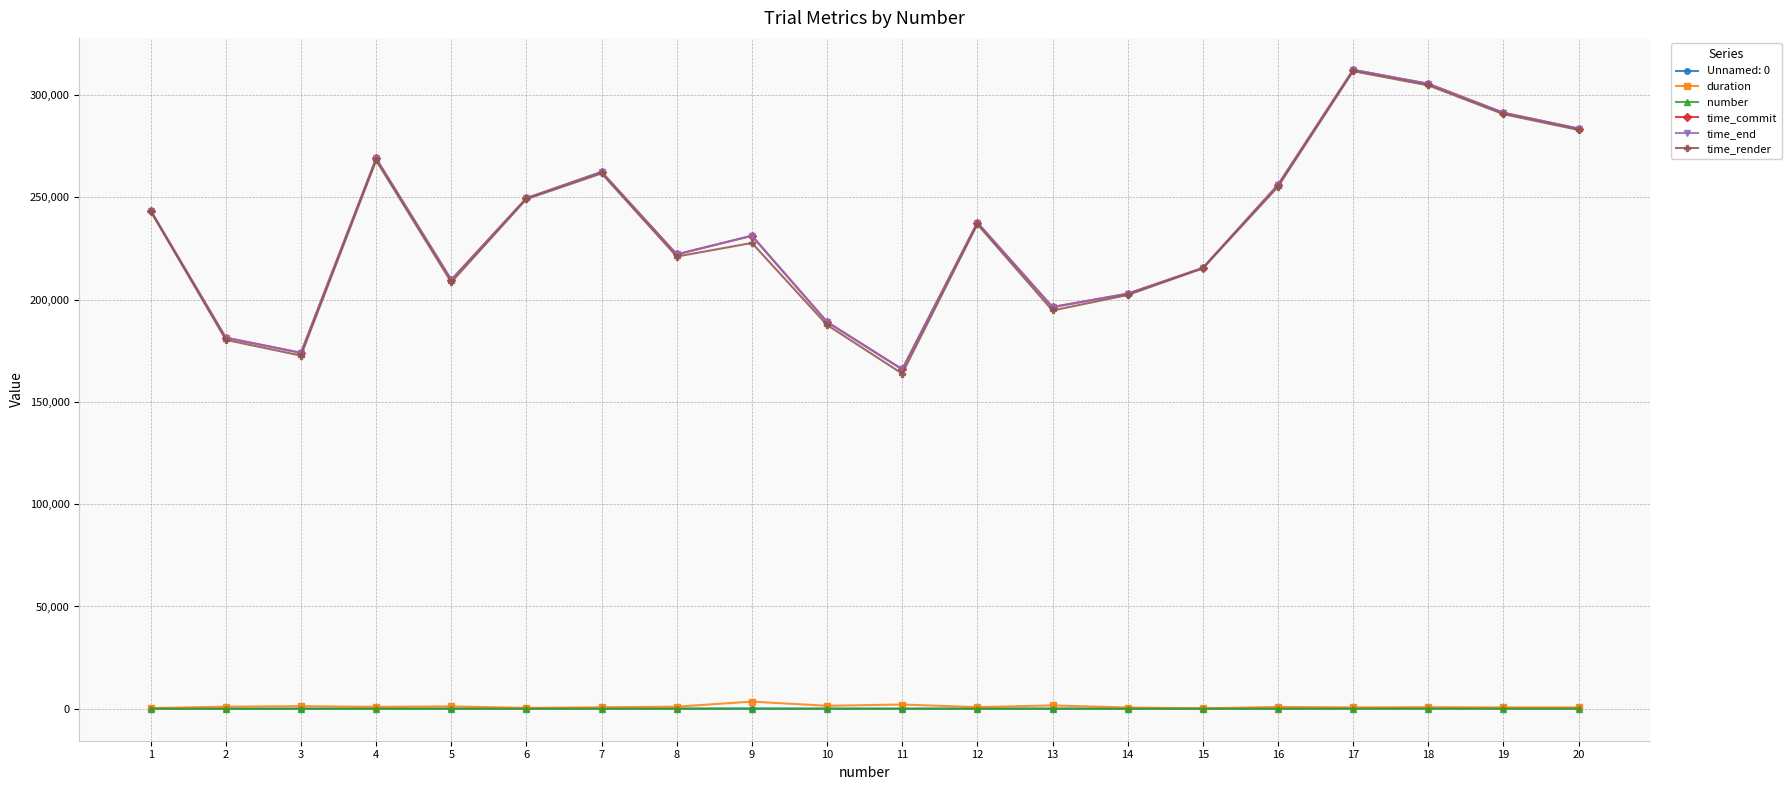

Is the value of time_end at 17 greater than the value of duration at 5?

Yes